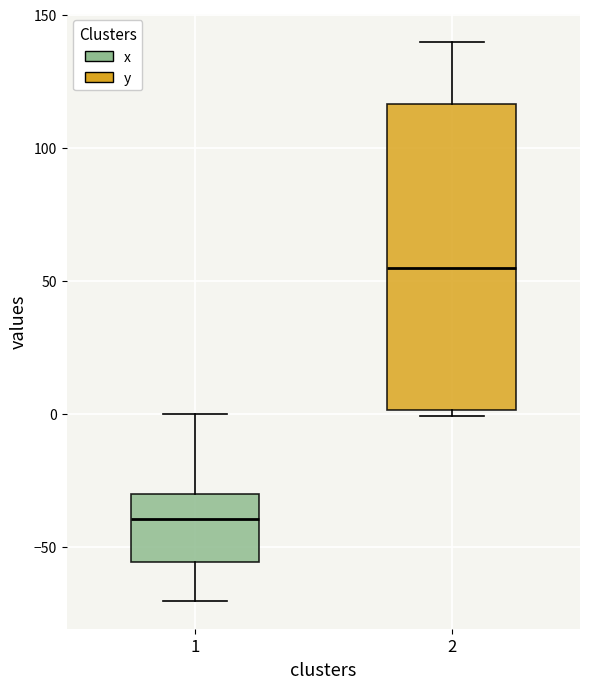

Which box's median line is the lowest?

1